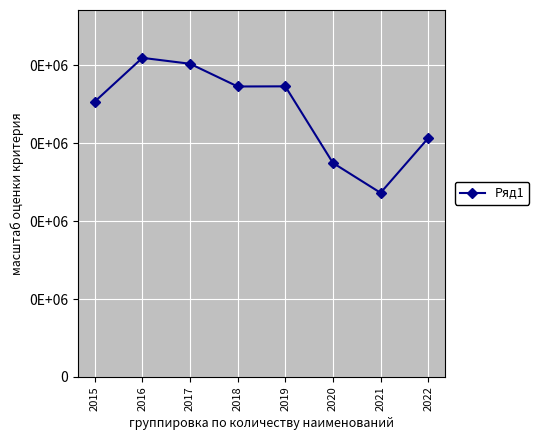

Does the chart have visible grid lines?

Yes